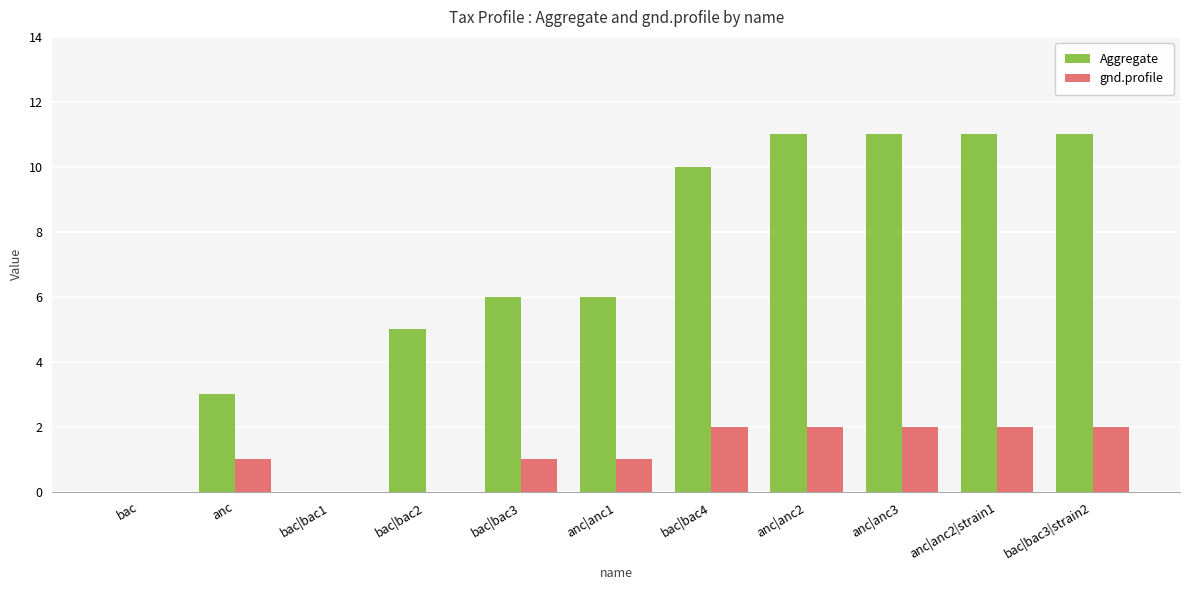

Which series has the largest total across all categories?

Aggregate